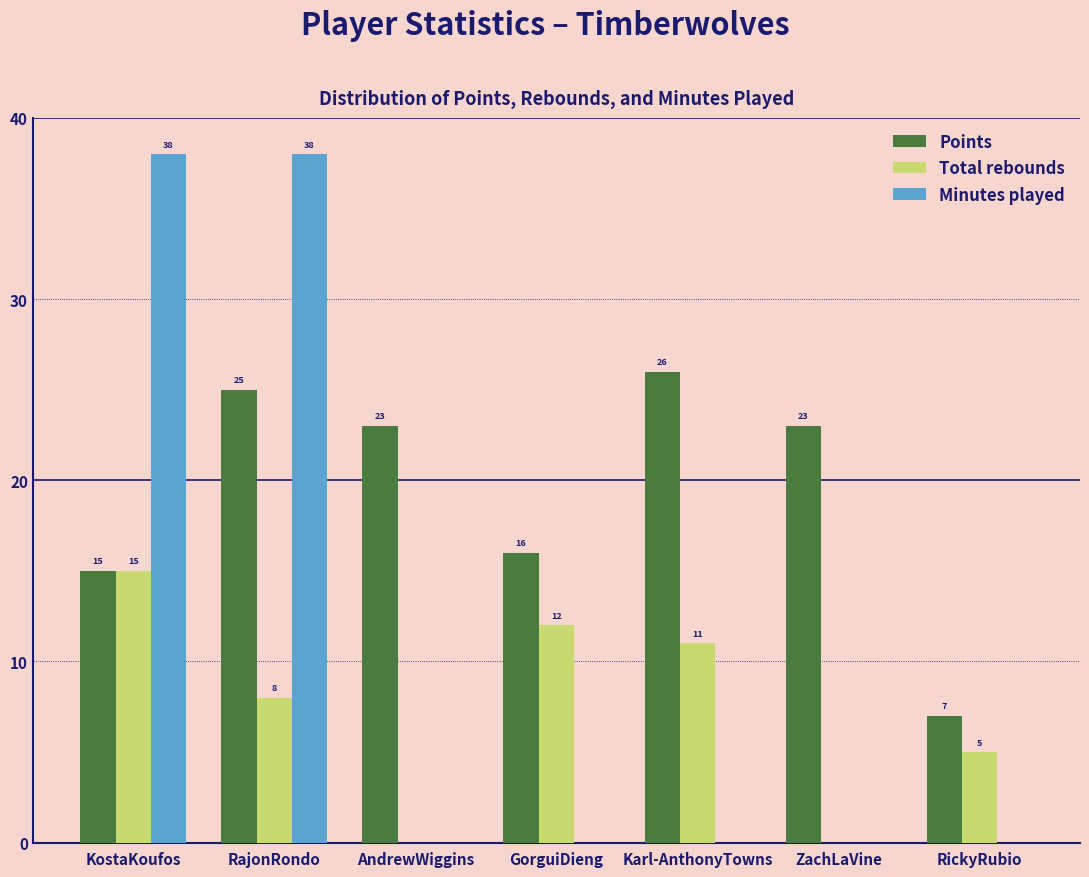

Reading left to right, extract all data points from this chart.

Points: KostaKoufos=15	RajonRondo=25	AndrewWiggins=23	GorguiDieng=16	Karl-AnthonyTowns=26	ZachLaVine=23	RickyRubio=7
Total rebounds: KostaKoufos=15	RajonRondo=8	AndrewWiggins=0	GorguiDieng=12	Karl-AnthonyTowns=11	ZachLaVine=0	RickyRubio=5
Minutes played: KostaKoufos=38	RajonRondo=38	AndrewWiggins=0	GorguiDieng=0	Karl-AnthonyTowns=0	ZachLaVine=0	RickyRubio=0